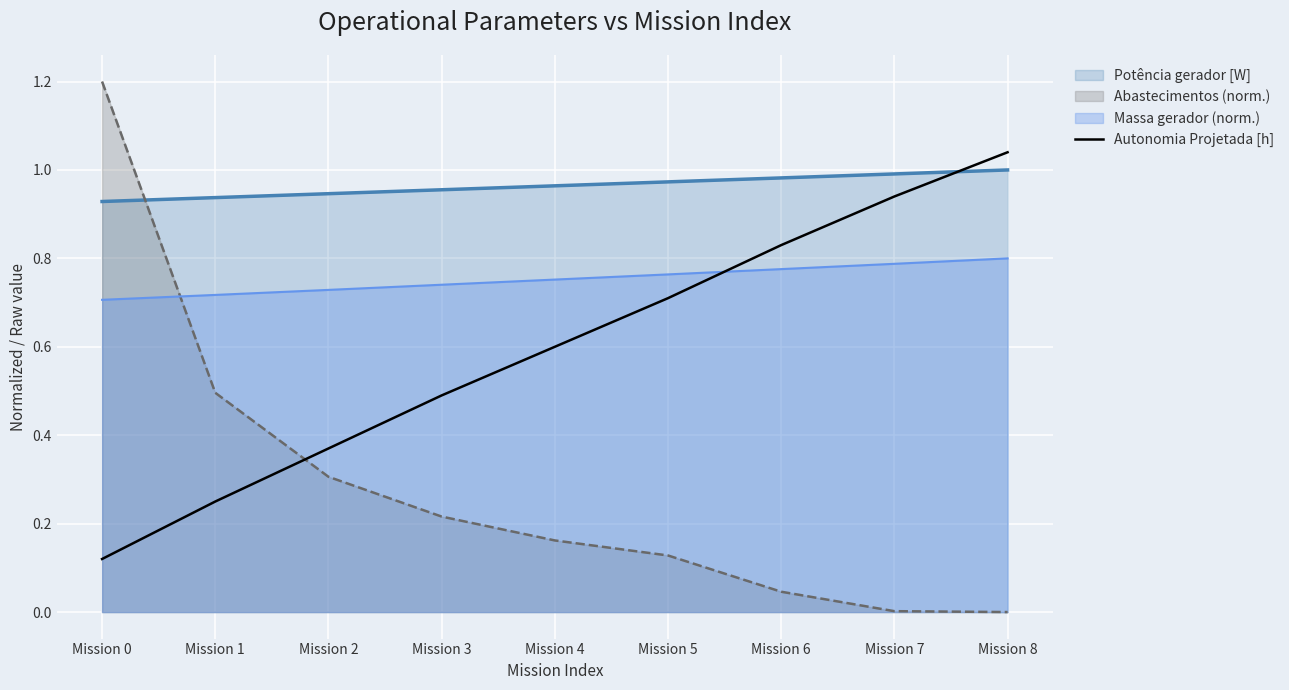

Which series has the largest total across all categories?

Potência gerador [W]